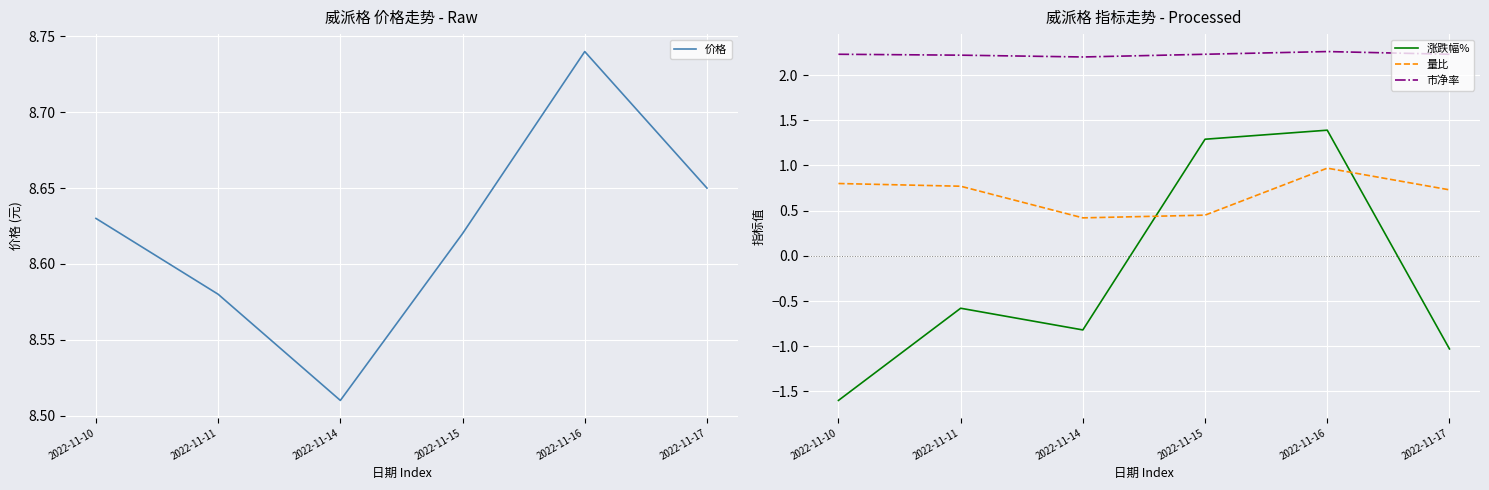

Count the 价格 values in the range 8 to 9.

6